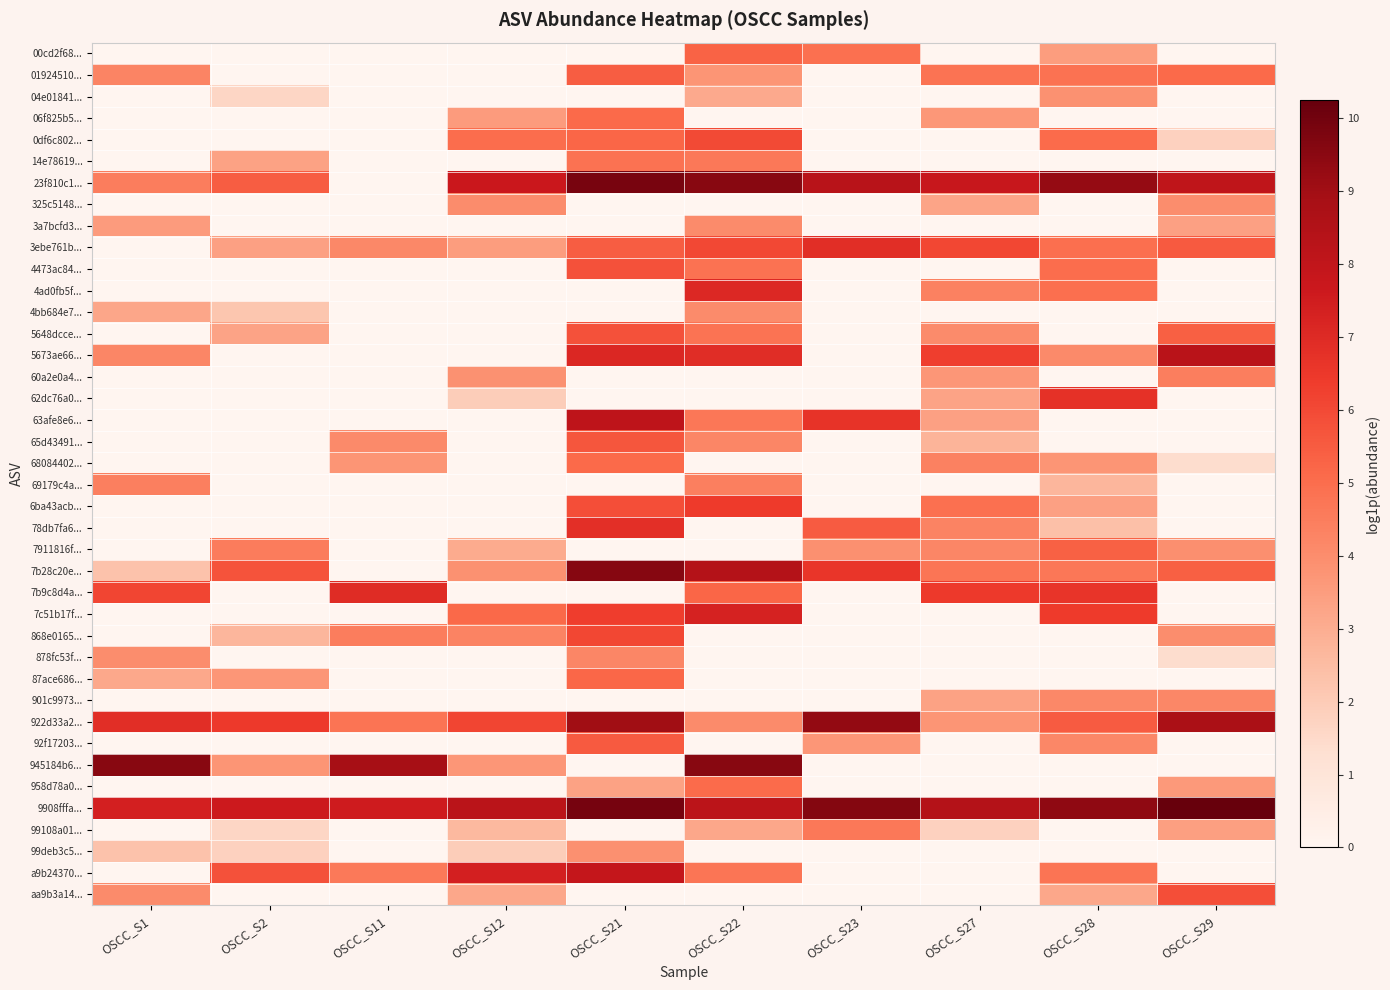

What is the maximum value shown in the chart?

10.2